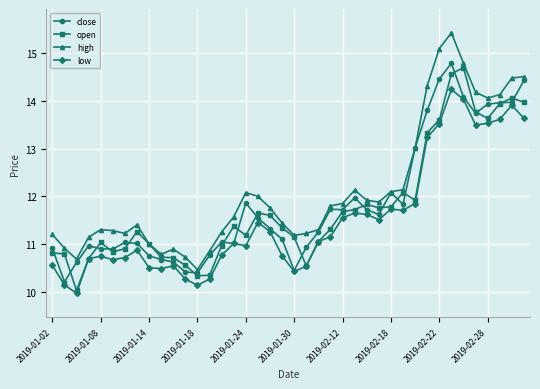

After their last crossing, which series has the higher values: open or close?

close